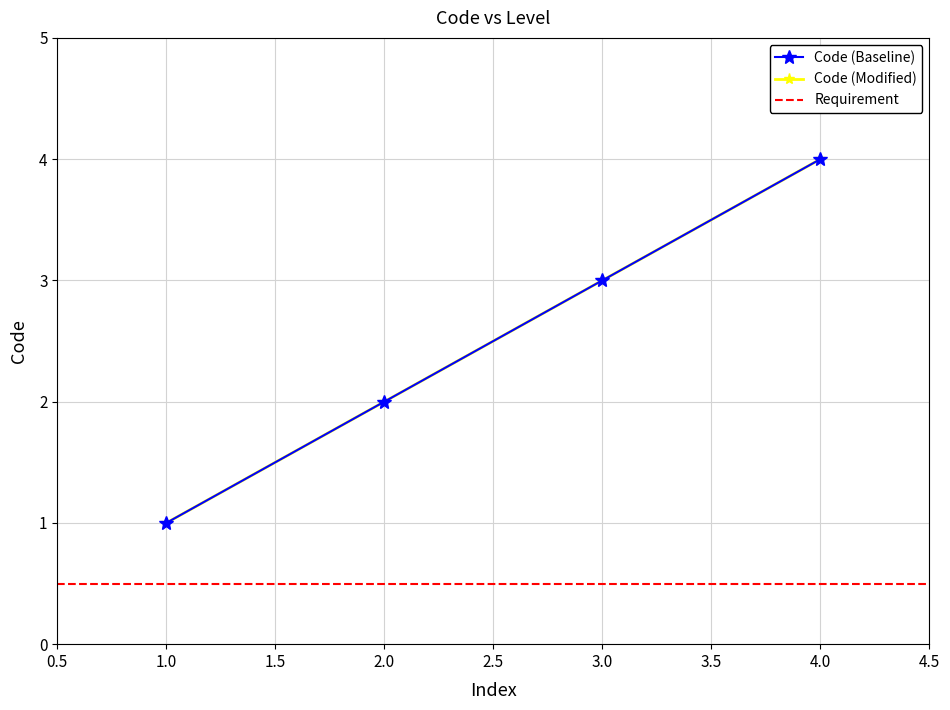

What is the average value?

2